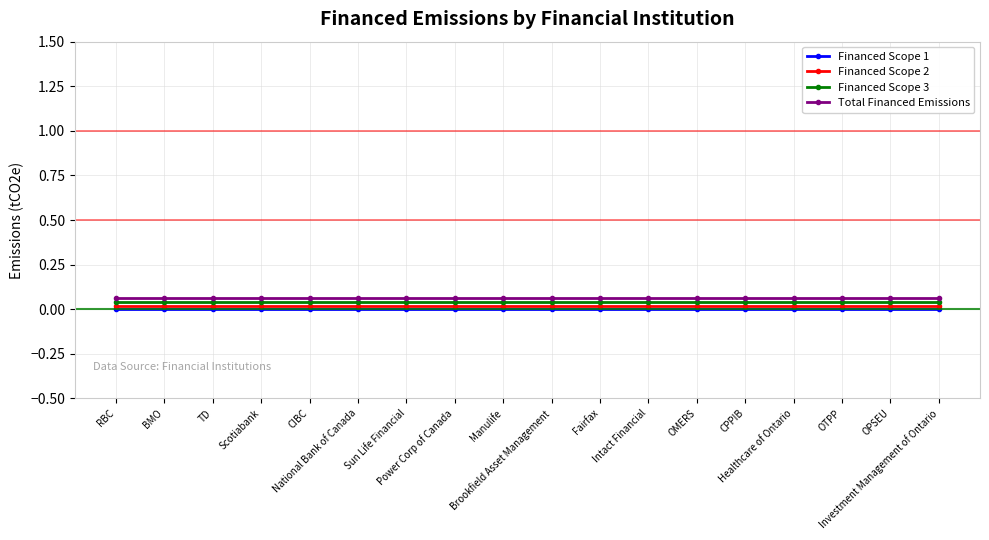

True or false: Financed Scope 3 and Financed Scope 2 intersect in this chart.

False